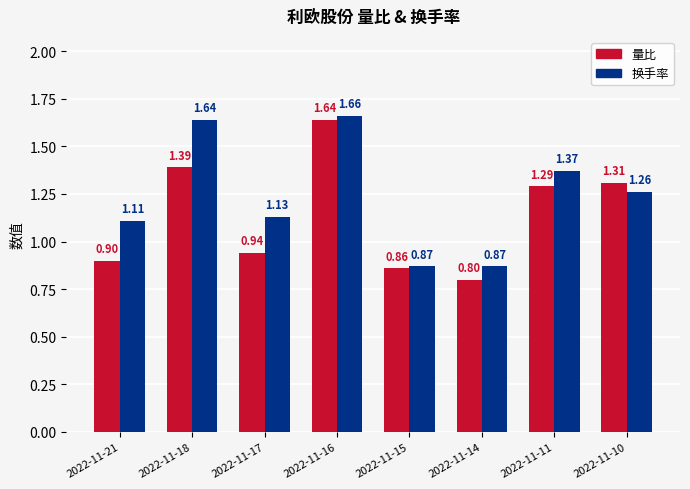

How many data points does each series have?

8